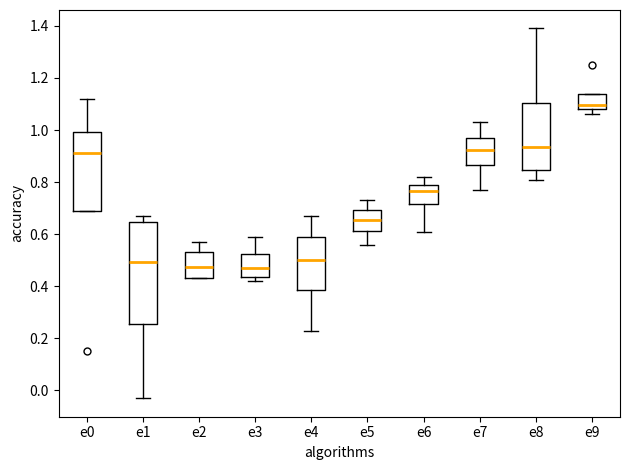

Reading left to right, transcribe this box plot: for each box, give where its median line is, the range the box spans, and where its two whiskers end, as read against the y-axis. The values are not printed on the chart, so give them approximately, as read against the axis.

e0: median 0.92, box 0.70 to 1.00, whiskers 0.70 to 1.12
e1: median 0.50, box 0.26 to 0.64, whiskers -0.02 to 0.68
e2: median 0.48, box 0.44 to 0.54, whiskers 0.44 to 0.58
e3: median 0.48, box 0.44 to 0.52, whiskers 0.42 to 0.60
e4: median 0.50, box 0.38 to 0.58, whiskers 0.24 to 0.68
e5: median 0.66, box 0.62 to 0.70, whiskers 0.56 to 0.74
e6: median 0.76, box 0.72 to 0.80, whiskers 0.62 to 0.82
e7: median 0.92, box 0.86 to 0.98, whiskers 0.78 to 1.04
e8: median 0.94, box 0.84 to 1.10, whiskers 0.82 to 1.40
e9: median 1.10, box 1.08 to 1.14, whiskers 1.06 to 1.14